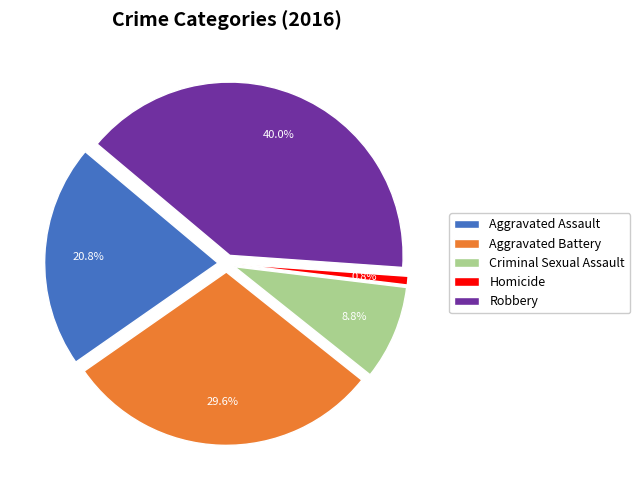

Is the sum of Aggravated Assault and Criminal Sexual Assault greater than half?

No